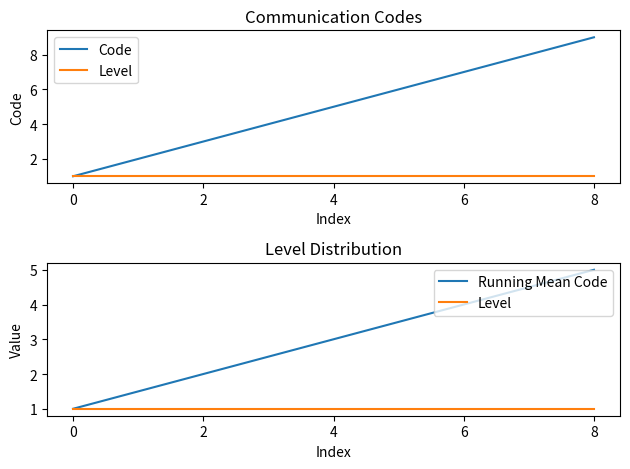

What is the minimum value shown in the chart?

1.0